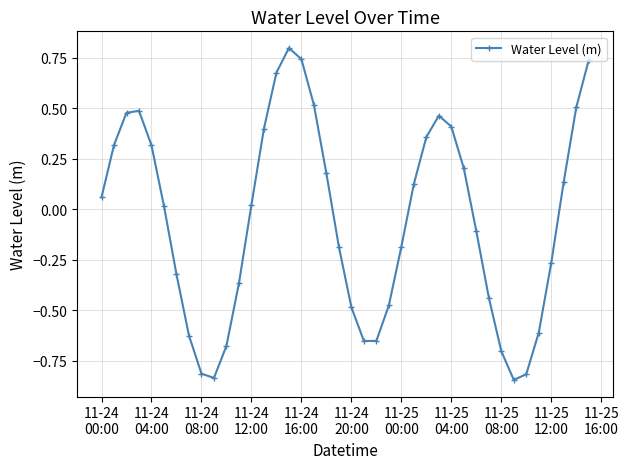

What is the difference between the second highest and second lowest values?

1.6